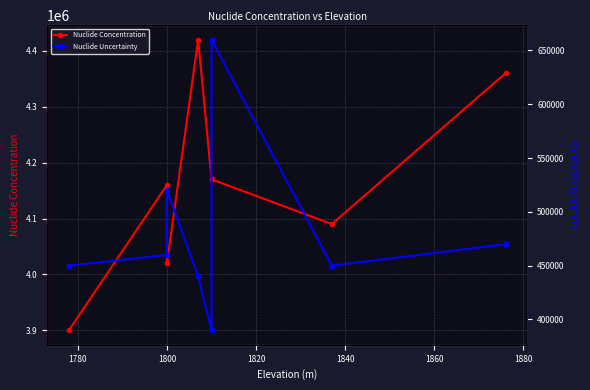

Which series changed the most between 1780 and 1800?

Nuclide Concentration